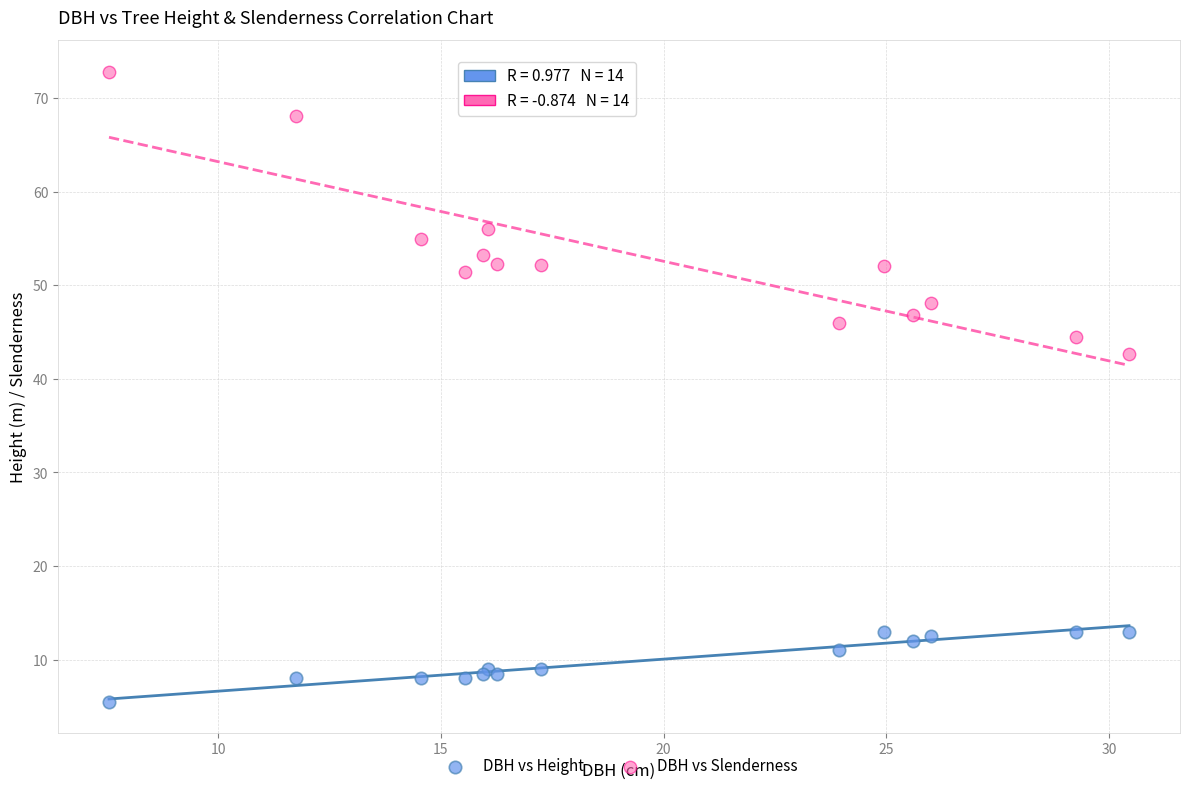

Across all series, what Y value is closest to 39?

42.7